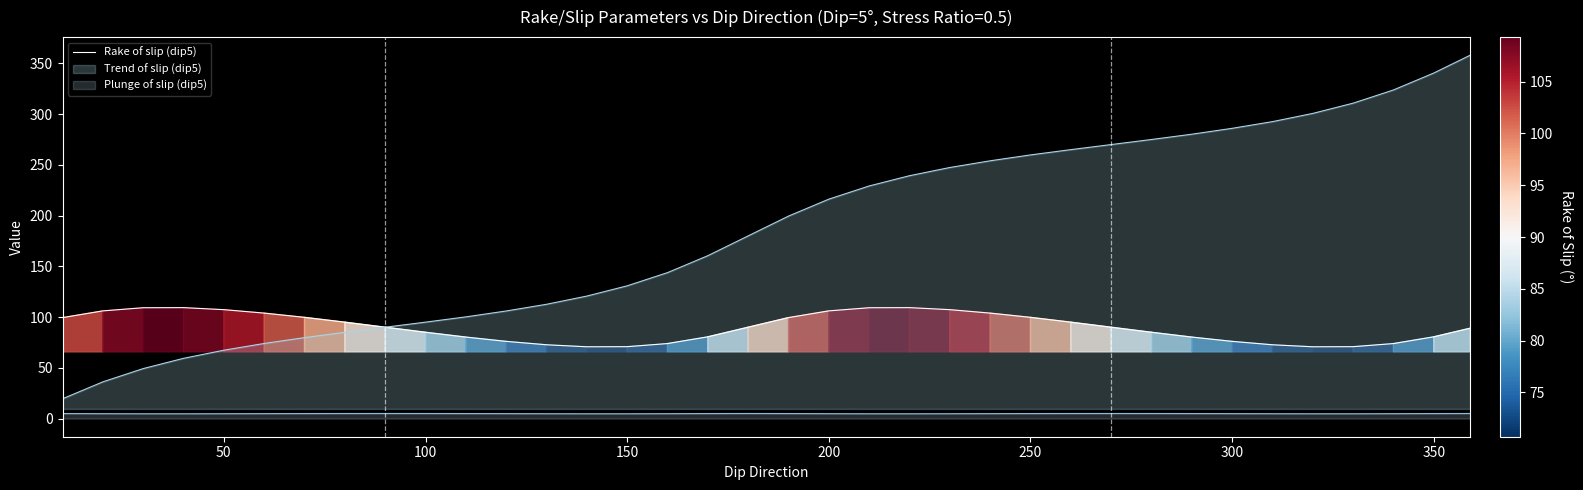

Rank the series by their maximum value, from lowest to highest.

Plunge of slip (dip5), Rake of slip (dip5), Trend of slip (dip5)